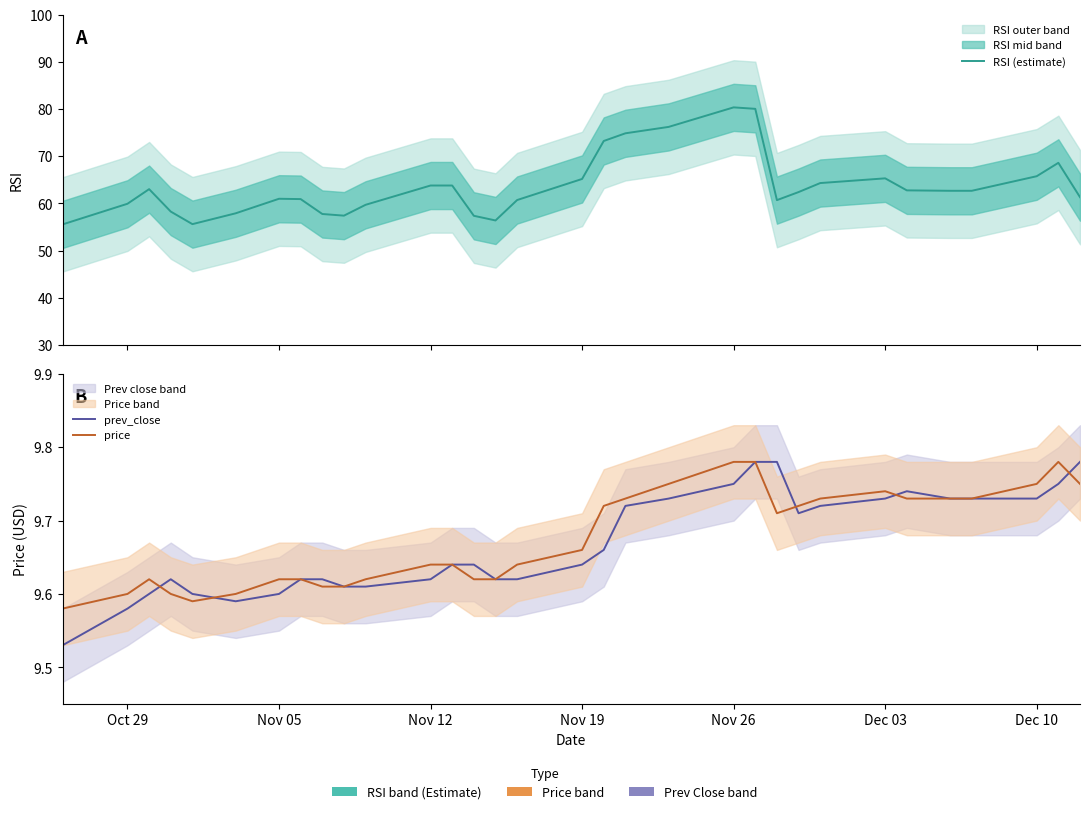

What is the greatest value displayed?

80.4